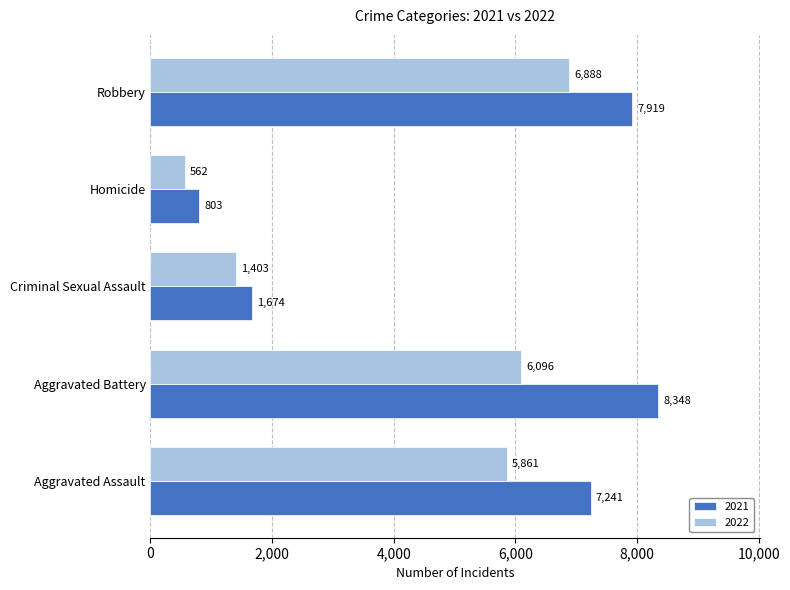

Read the 2021 value at Aggravated Battery, to the nearest 100.

8300